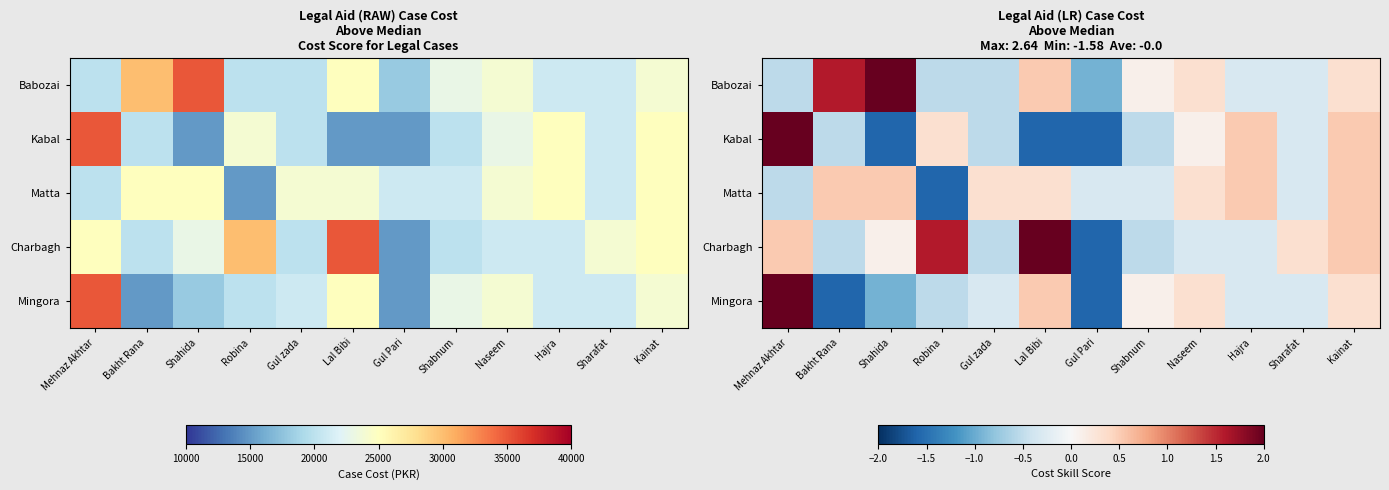

True or false: Mingora has a value of 0.3 at Lal Bibi.

False